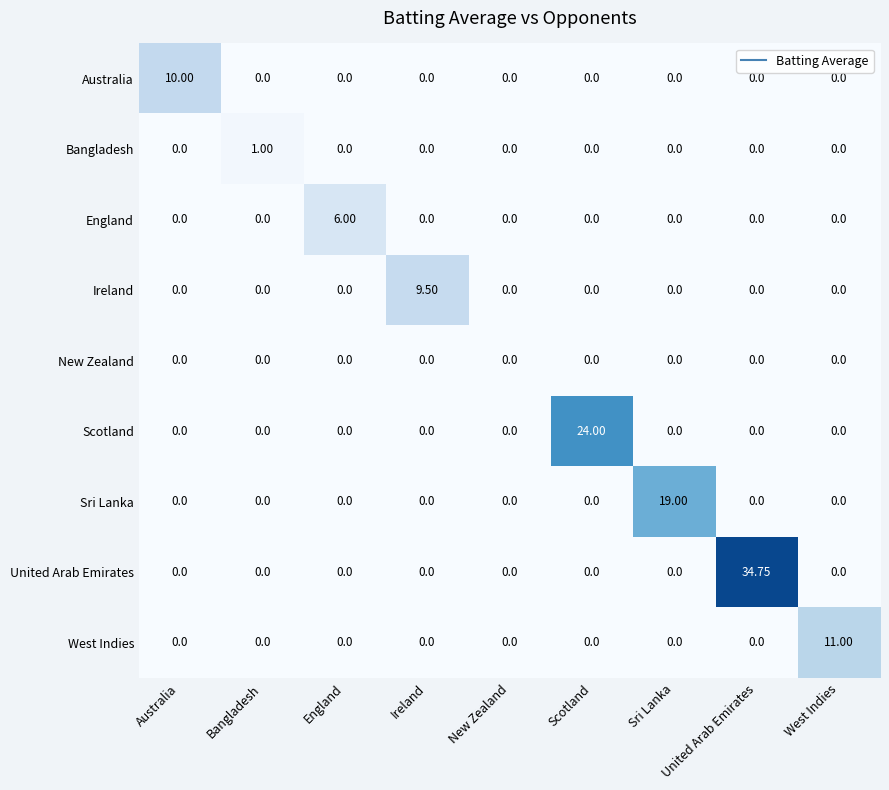

Which series has the widest spread of values?

United Arab Emirates